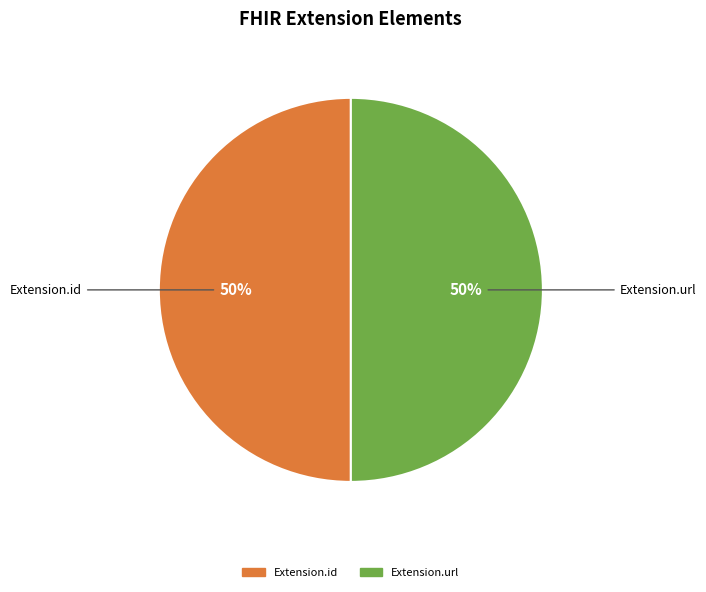

To the nearest percent, what is the average slice percentage?

50%